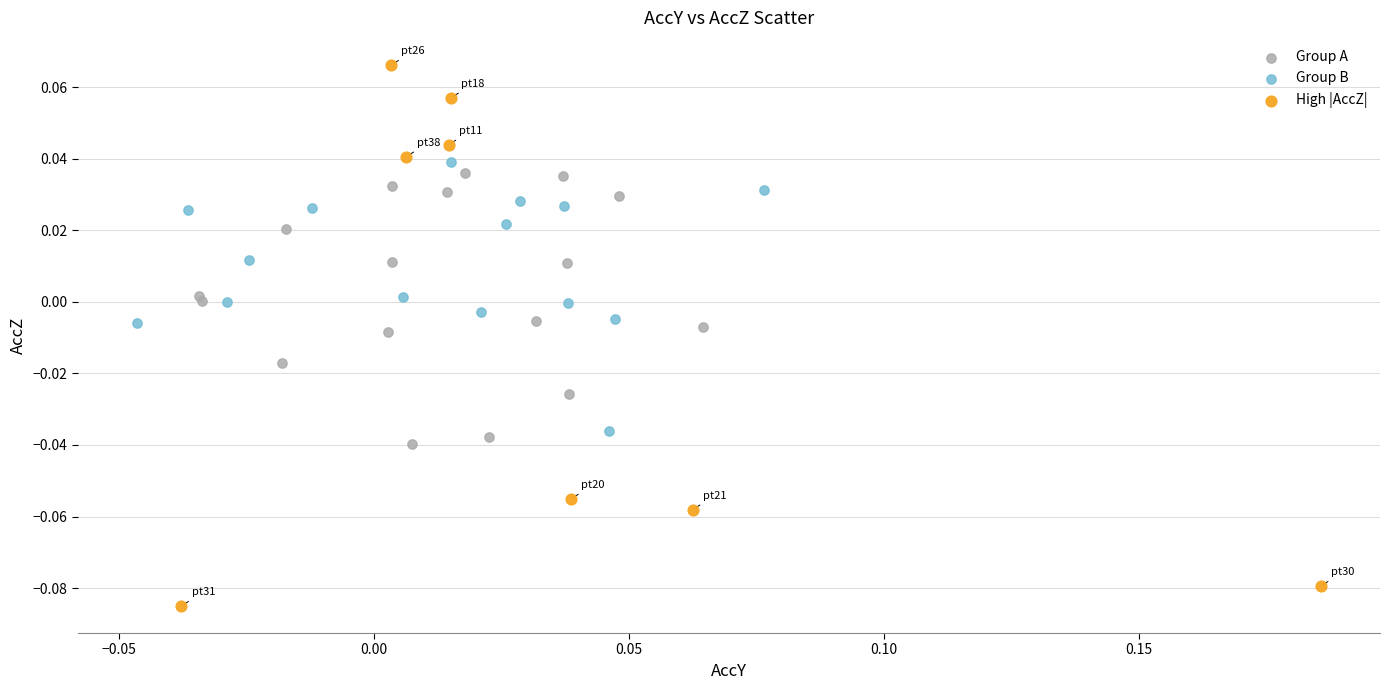

Which series contains the lowest Y value?

High |AccZ|